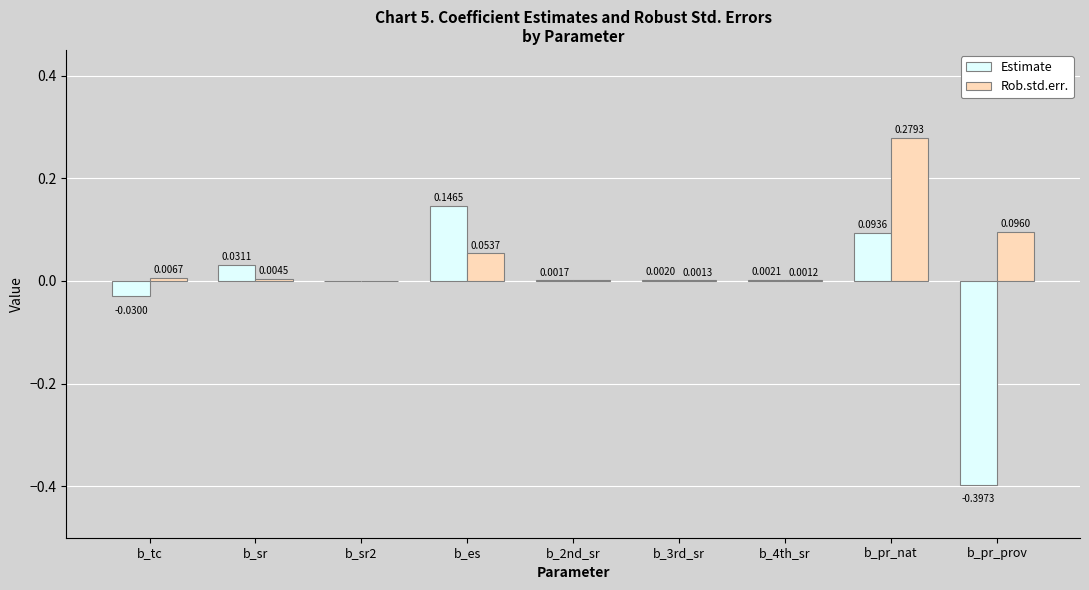

Which series has the widest spread of values?

Estimate